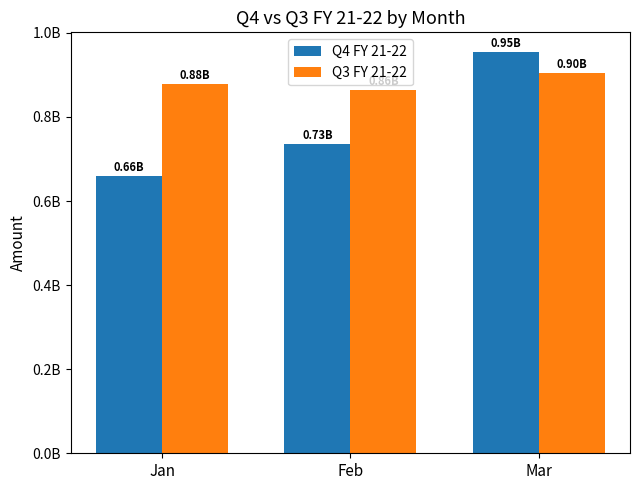

What is the spread (max minus min) of values at Jan?

219734192.9